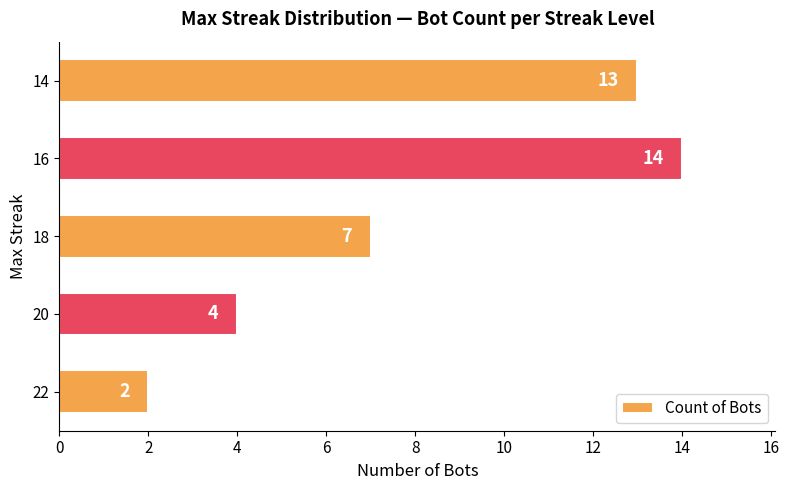

Reading bottom to top, list all the values displayed in this chart.

2	4	7	14	13